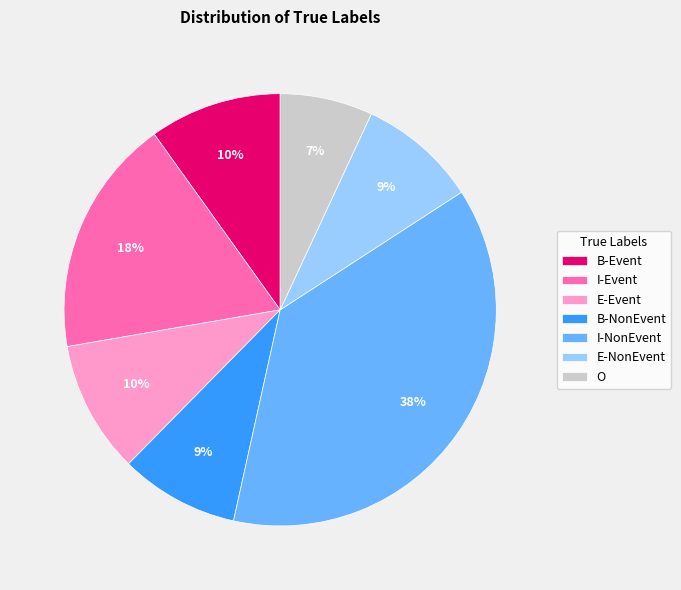

Which category has the smallest portion of the pie?

O